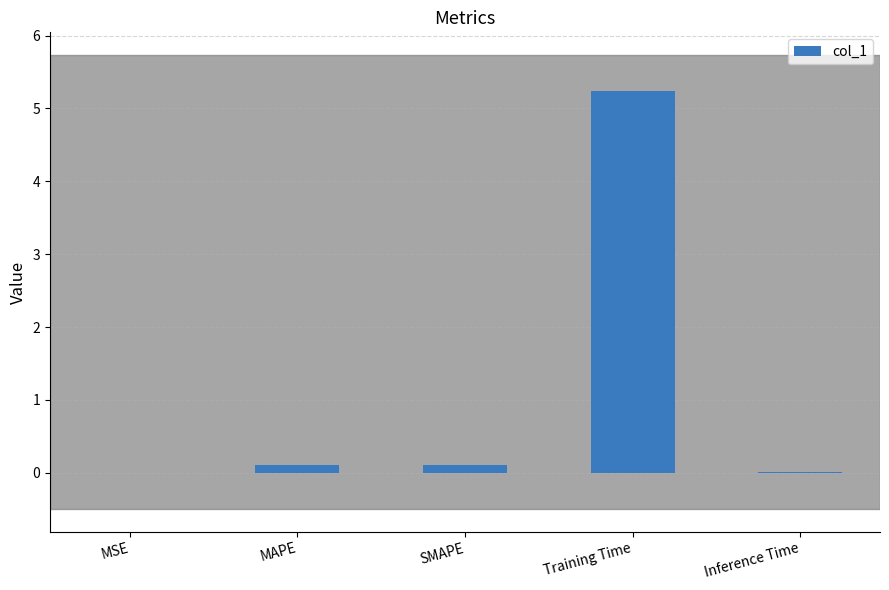

Which has a higher value, Training Time or Inference Time?

Training Time